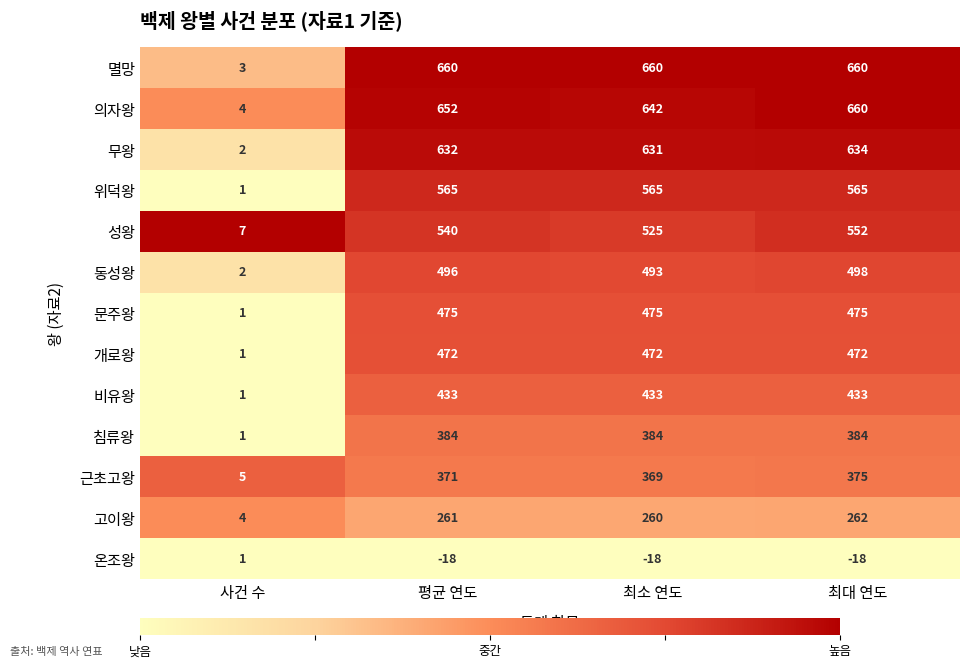

At how many categories does at least one series exceed 0?

4